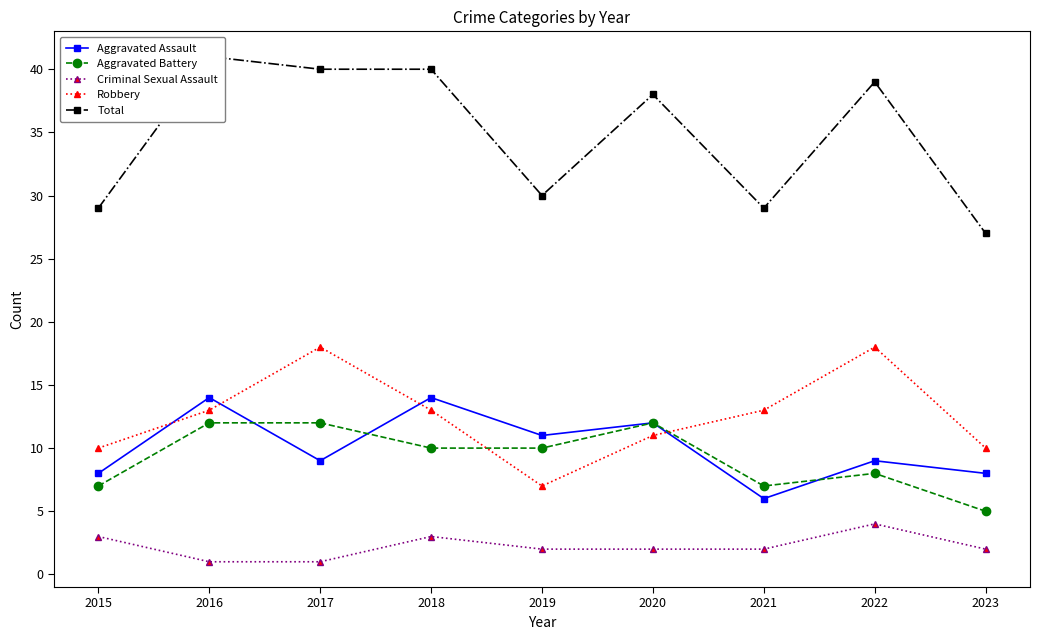

What value does the Total series have at 2022?

39